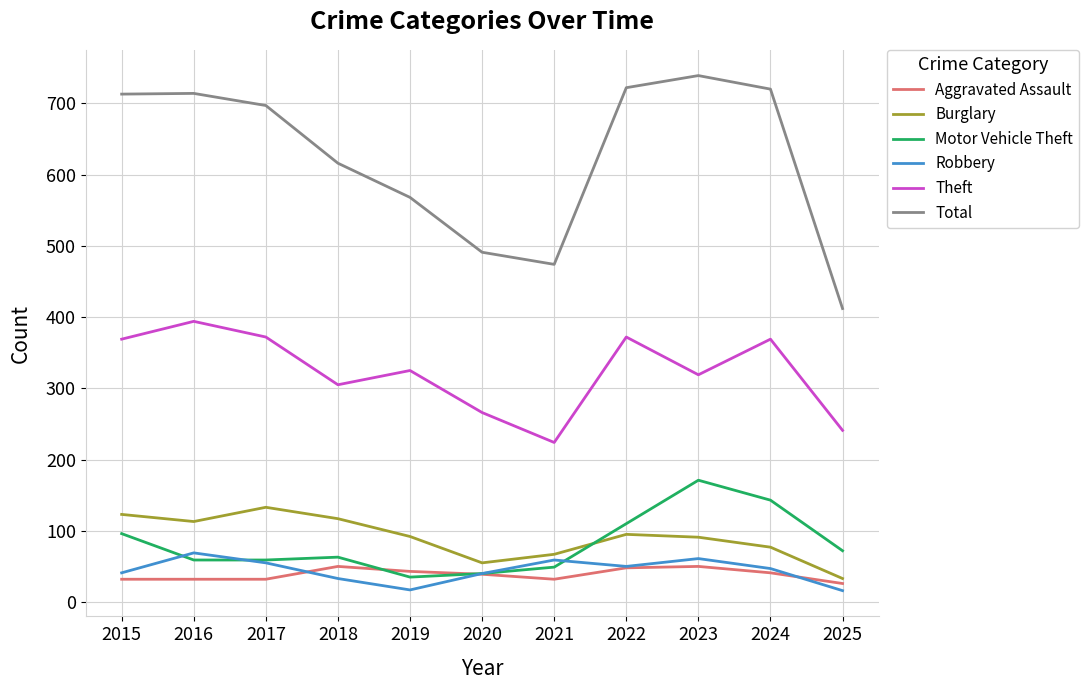

Which series has the largest total across all categories?

Total